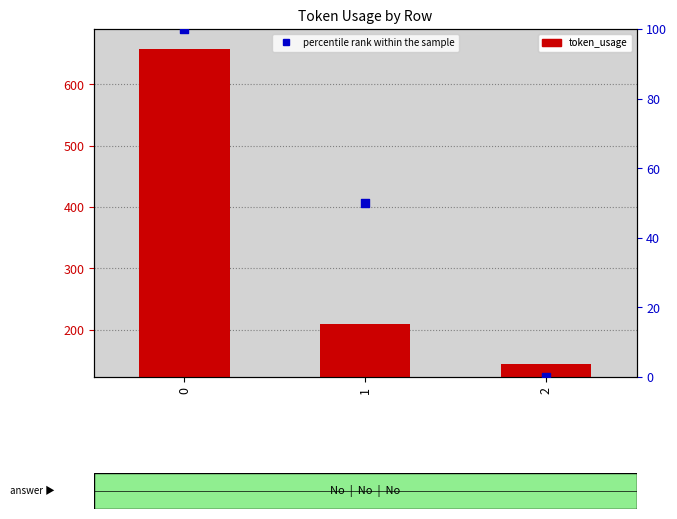

Which series reaches the minimum Y coordinate?

percentile rank within the sample